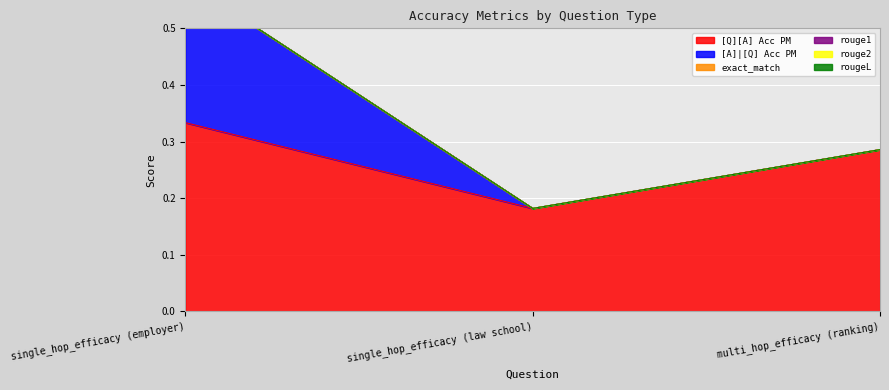

True or false: rouge1 has a value of 0.0 at single_hop_efficacy (law school).

True